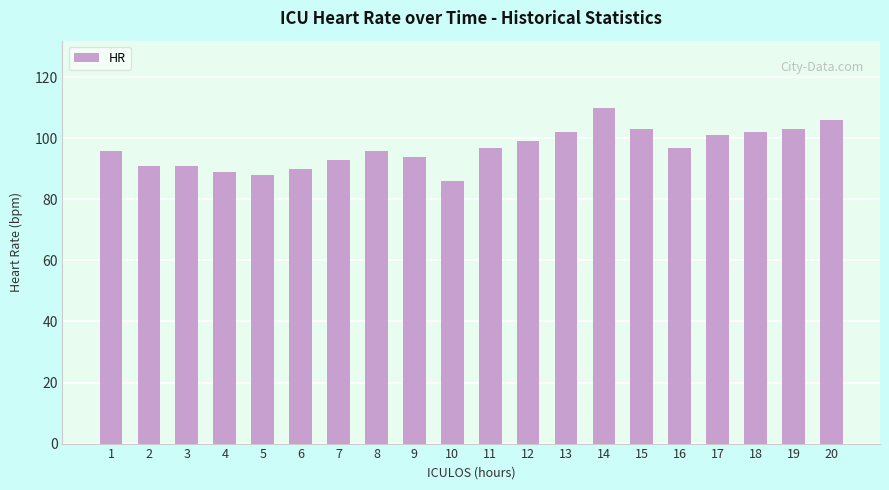

What value does the data have at 2, to the nearest 10?

90